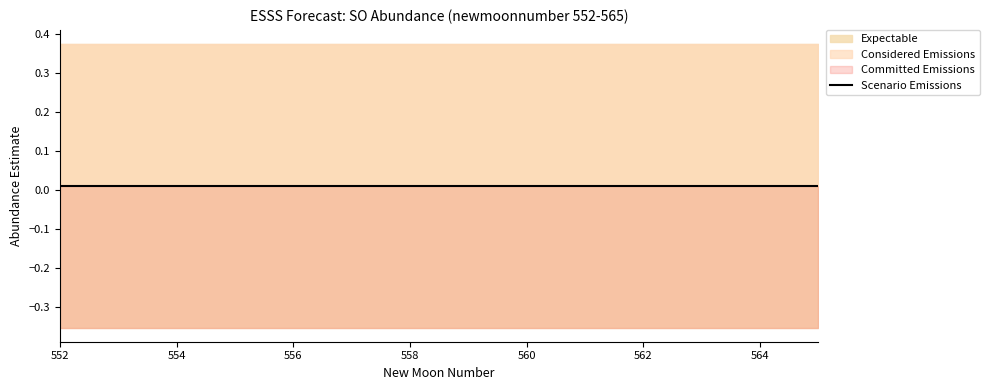

True or false: estimate has more than 1 points higher than both neighbors.

False